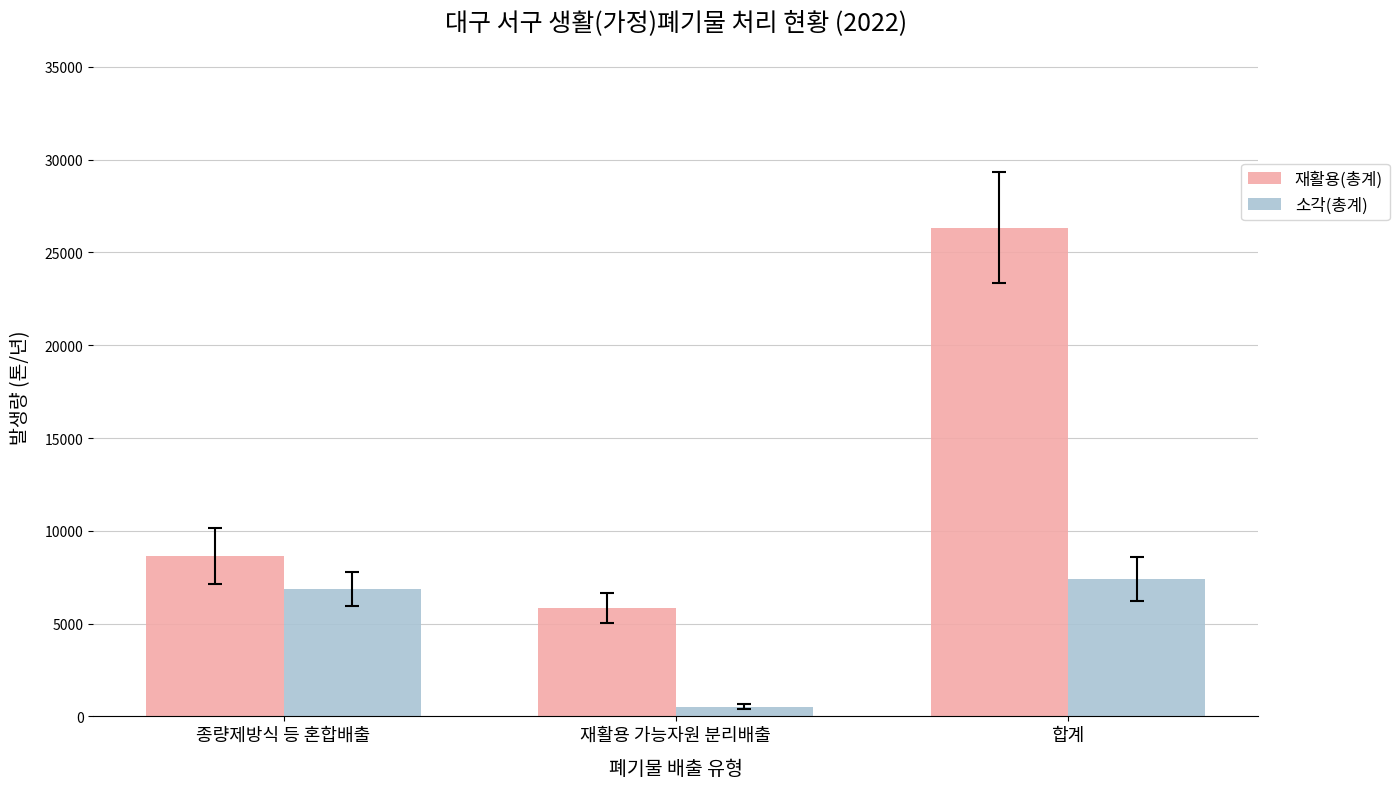

What is the sum of all 재활용(총계) values?

40776.0